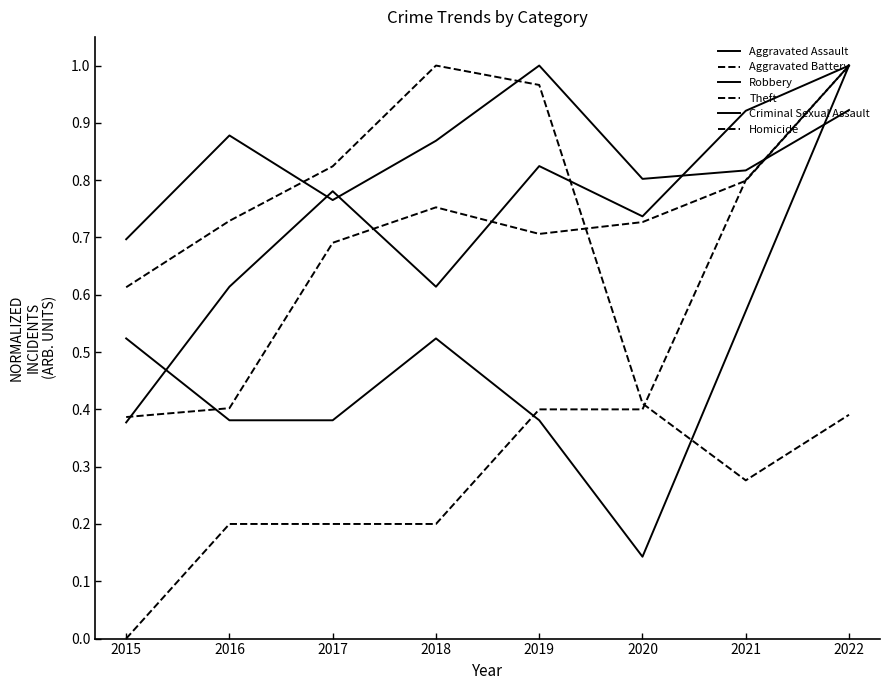

How many intersections are there between Criminal Sexual Assault and Robbery?

1